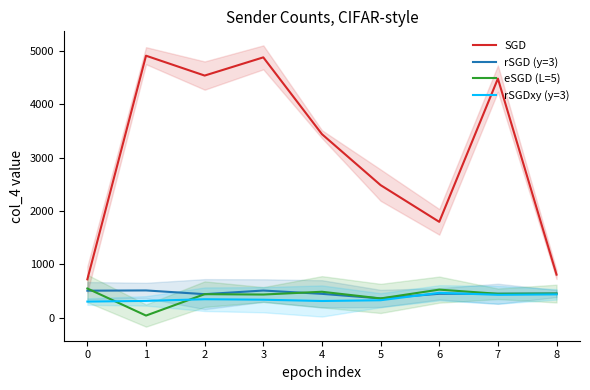

What is the difference between the second highest and second lowest values in the rSGDxy (y=3) series?

124